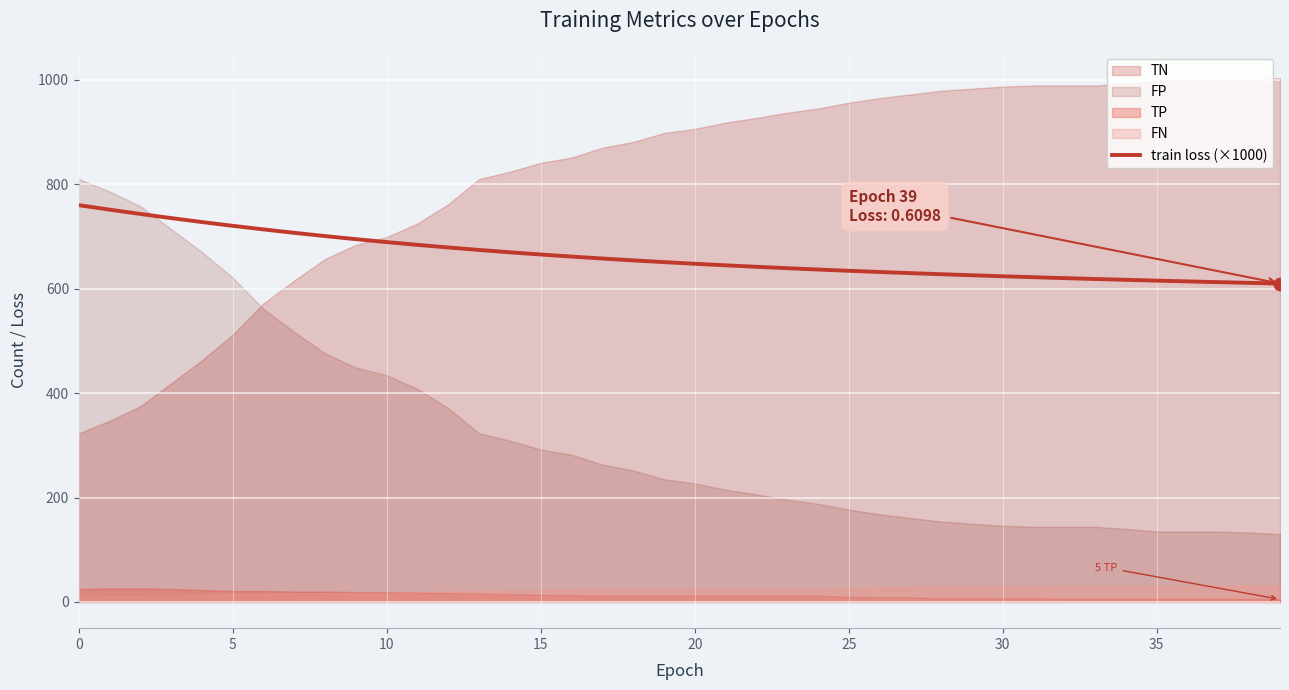

What is the label of the 5th point from the right?

35